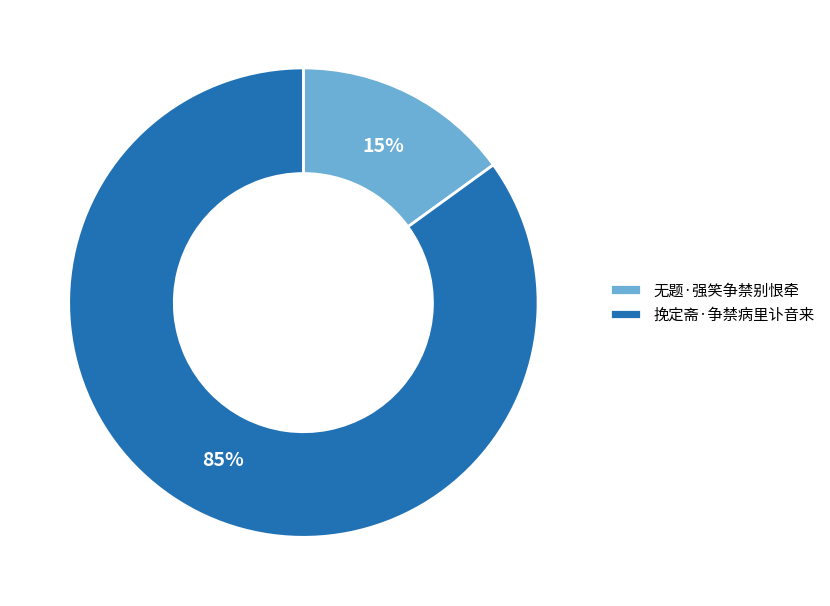

What percentage is the 挽定斋·争禁病里讣音来 slice, to the nearest percent?

85%